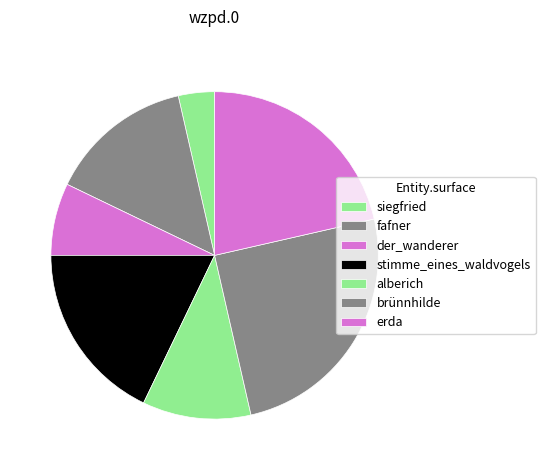

Which slice is the largest?

brünnhilde